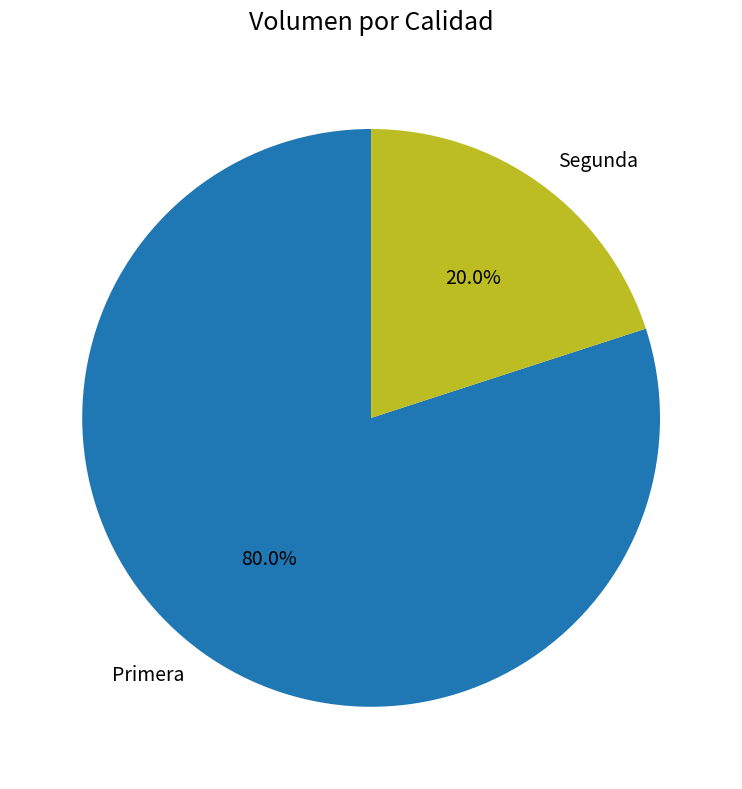

True or false: Segunda accounts for 28% of the total.

False